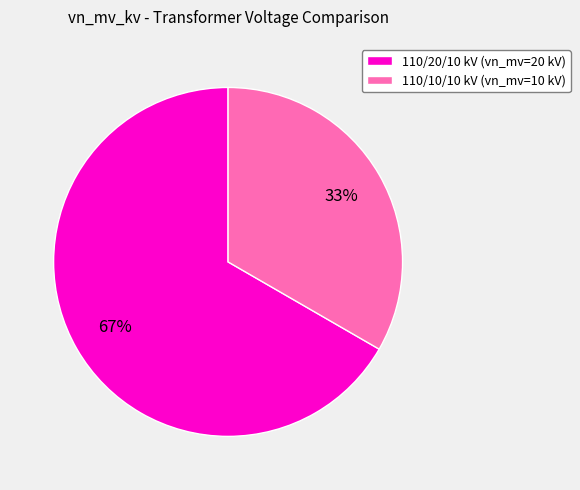

The 110/20/10 kV (vn_mv=20 kV) slice represents 55% of the pie. True or false?

False